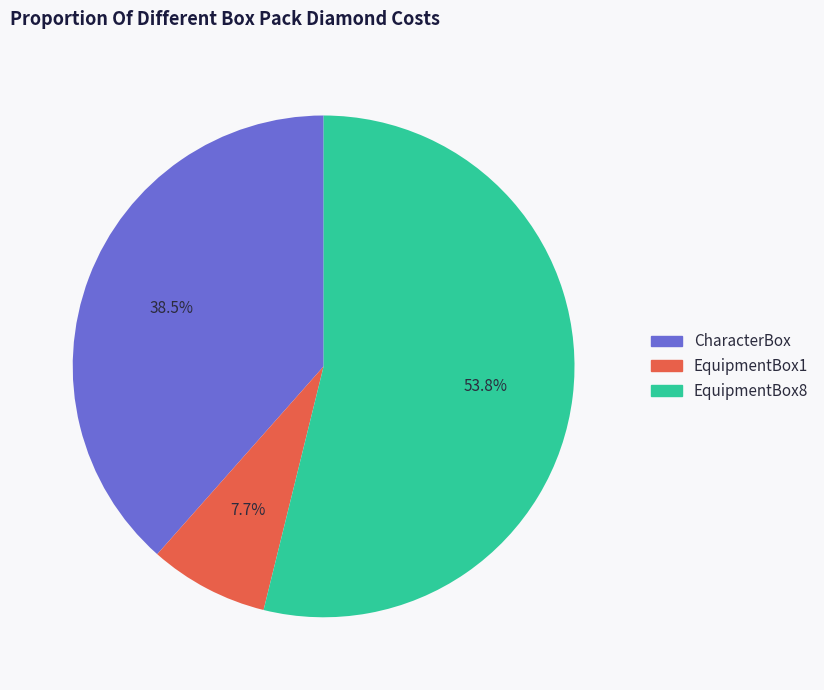

To the nearest percent, what is the difference between the largest and smallest slice percentages?

46%